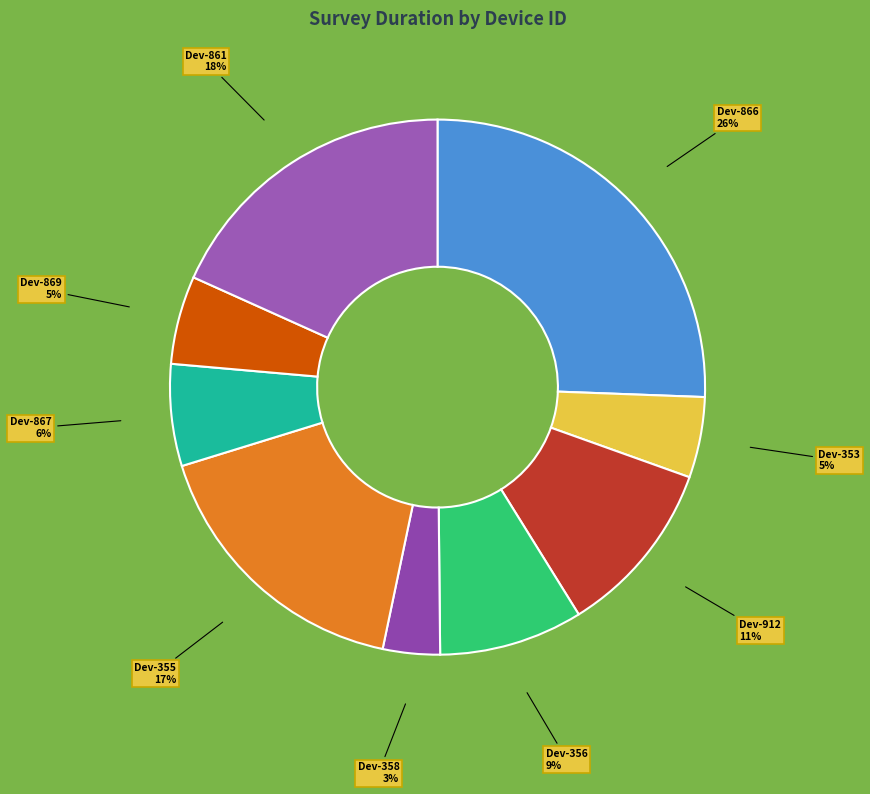

Is the sum of Dev-869 and Dev-866 greater than half?

No